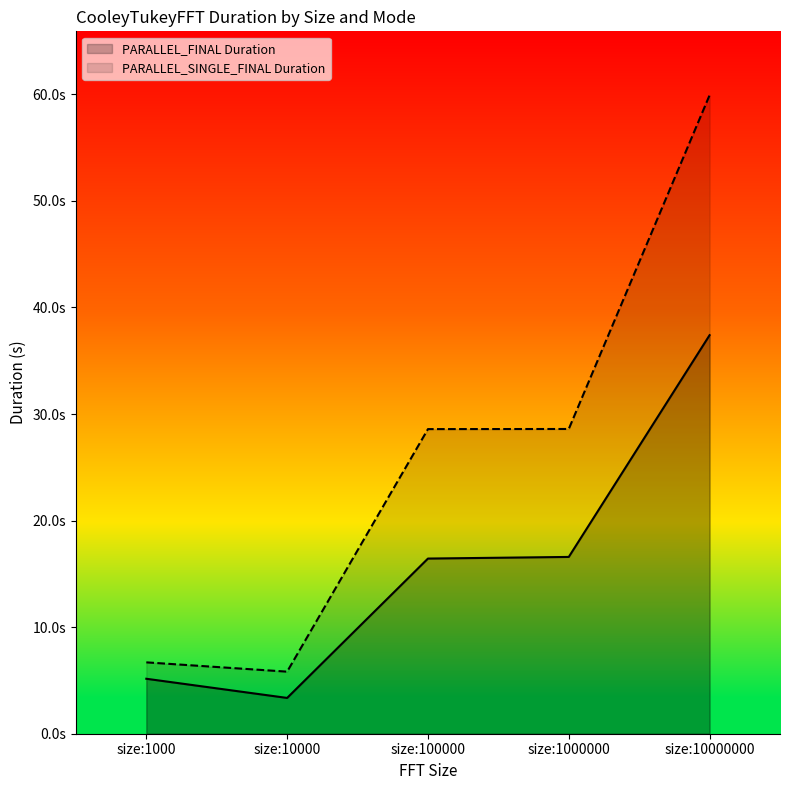

Which series has the largest total across all categories?

PARALLEL_SINGLE_FINAL Duration